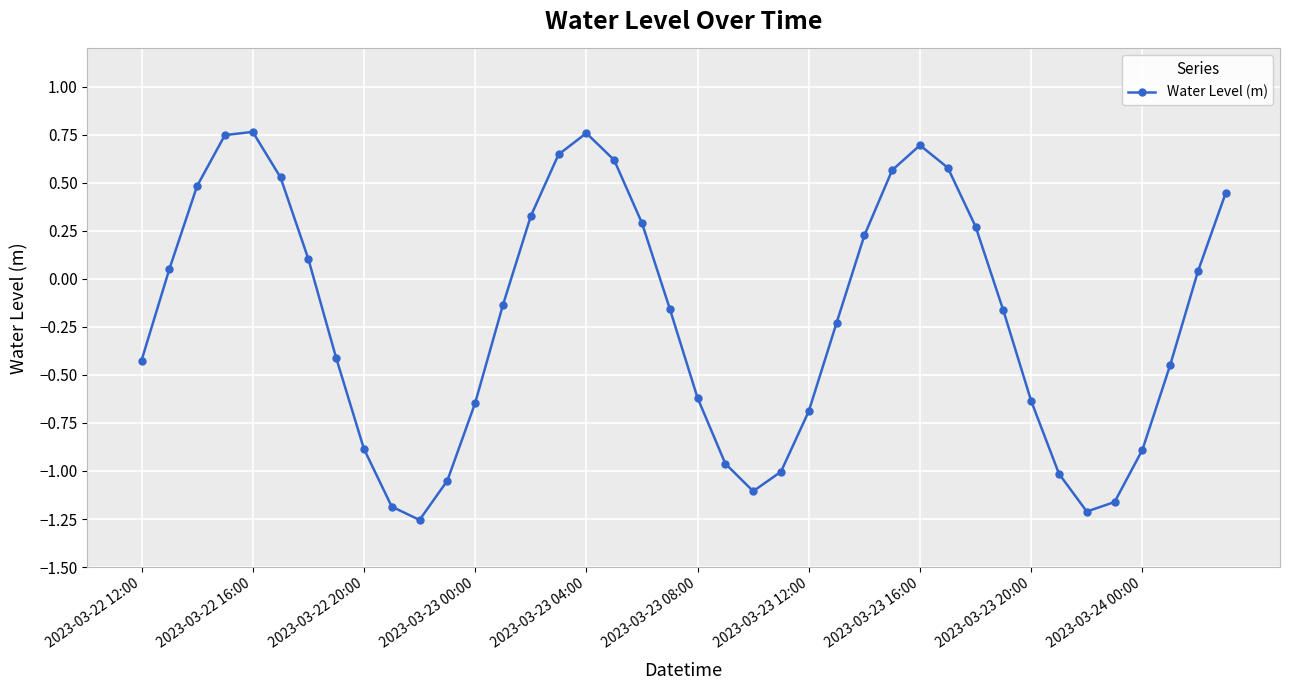

How many points are lower than both their immediate neighbors (excluding endpoints)?

3